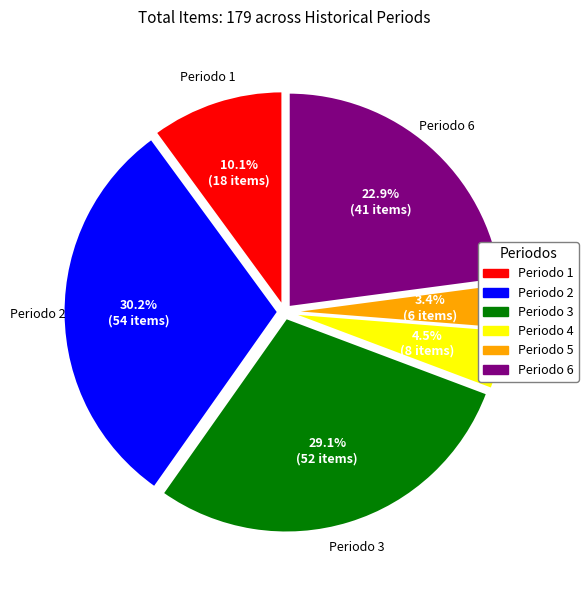

What percentage is the Periodo 3 slice, to the nearest percent?

29%